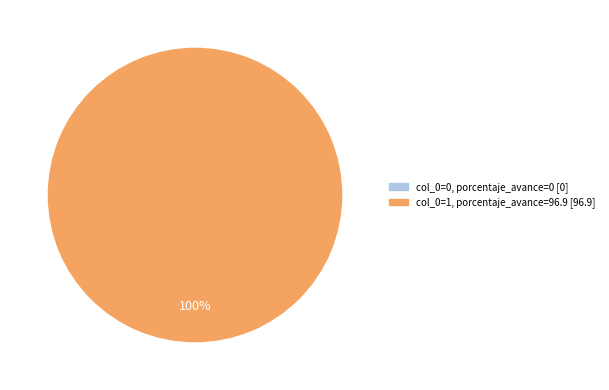

Is there any slice that represents more than half of the pie?

Yes